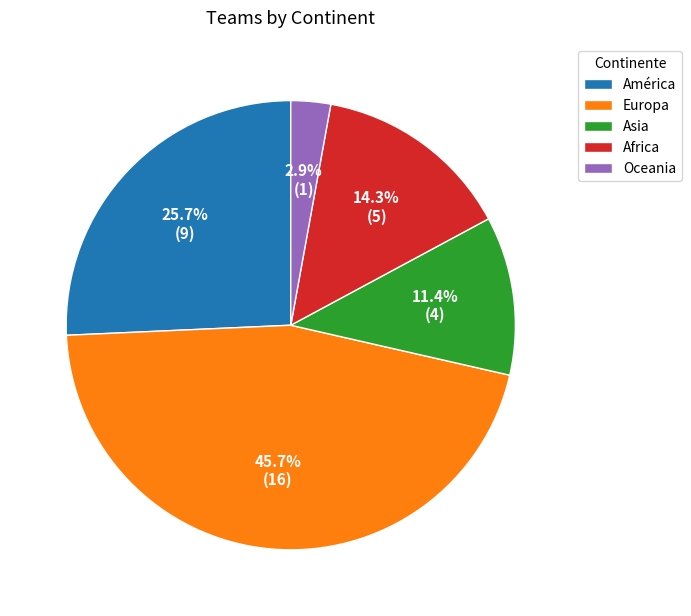

Is the sum of Europa and Africa greater than half?

Yes